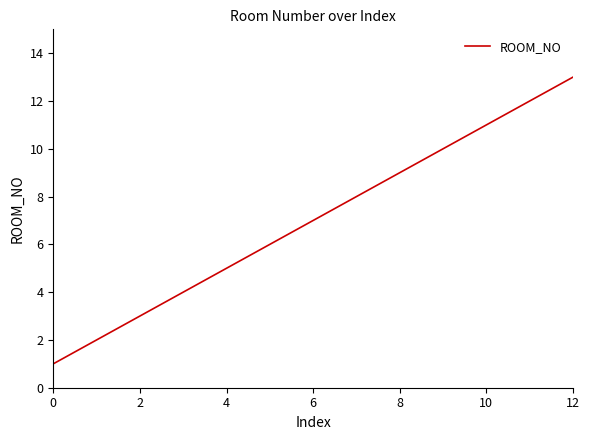

What is the greatest value displayed?

13